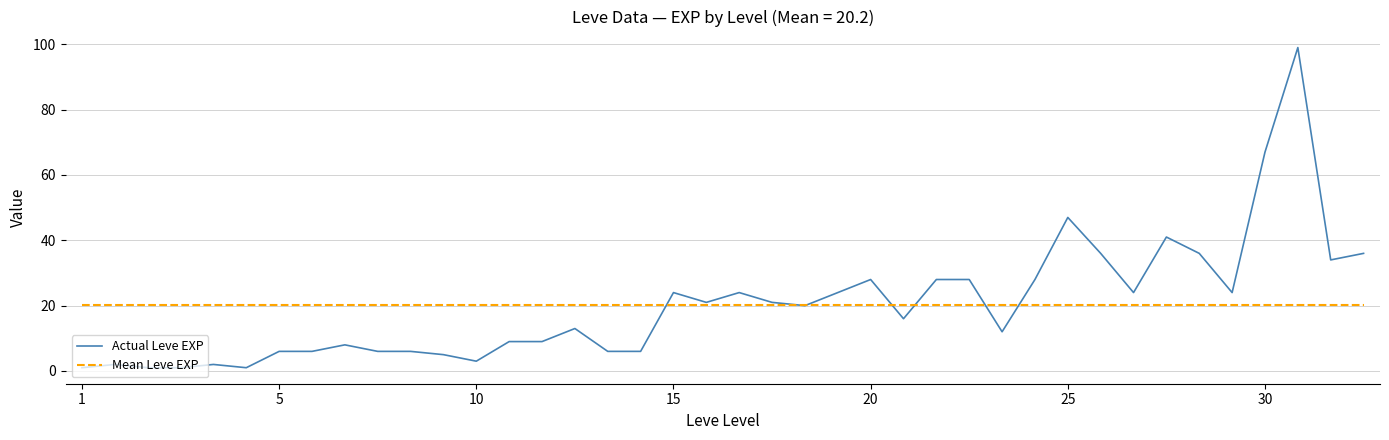

What is the lowest value of the Actual Leve EXP series?

1.0